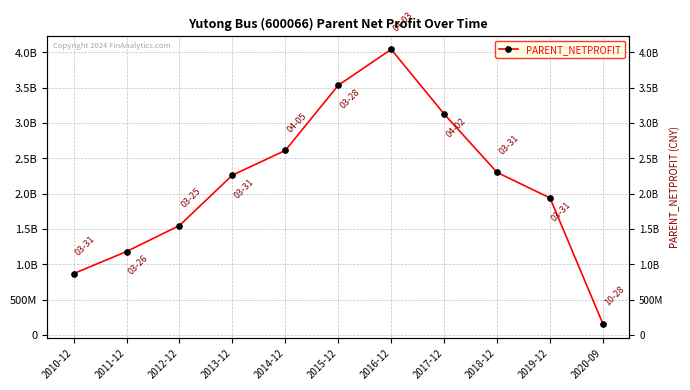

What is the difference between the maximum and minimum values?

3887256238.3